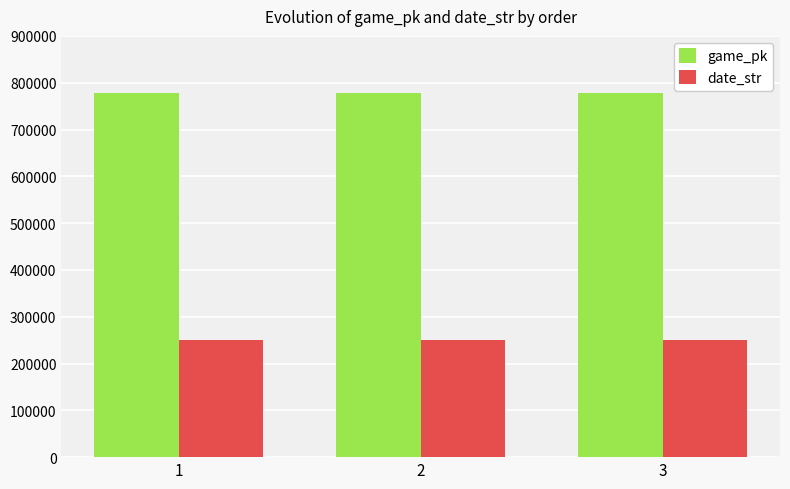

What is the sum of the date_str values at 2 and 3?

501441